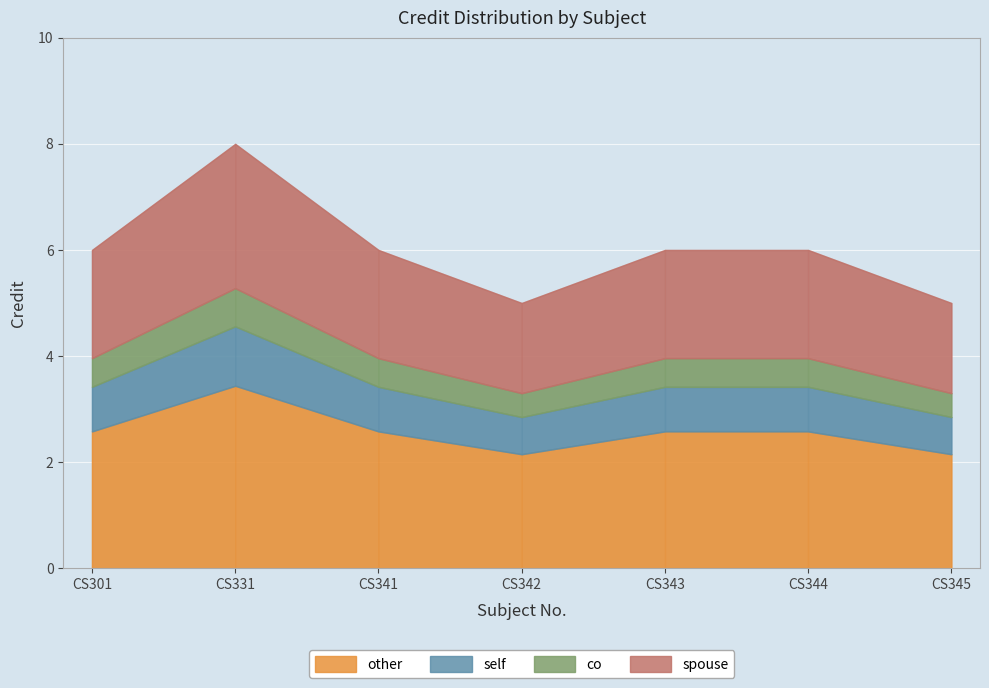

True or false: the data shows 6 at CS343.

True